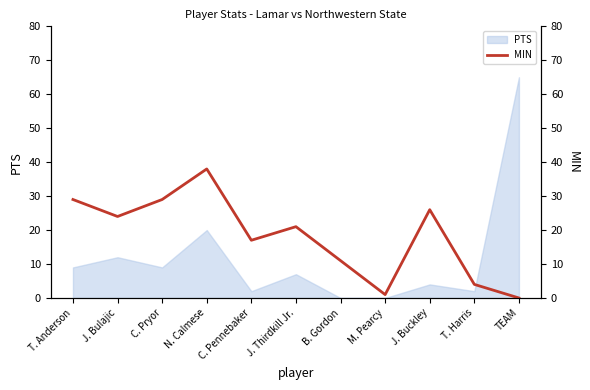

Where is PTS nearest to the value 32?

N. Calmese